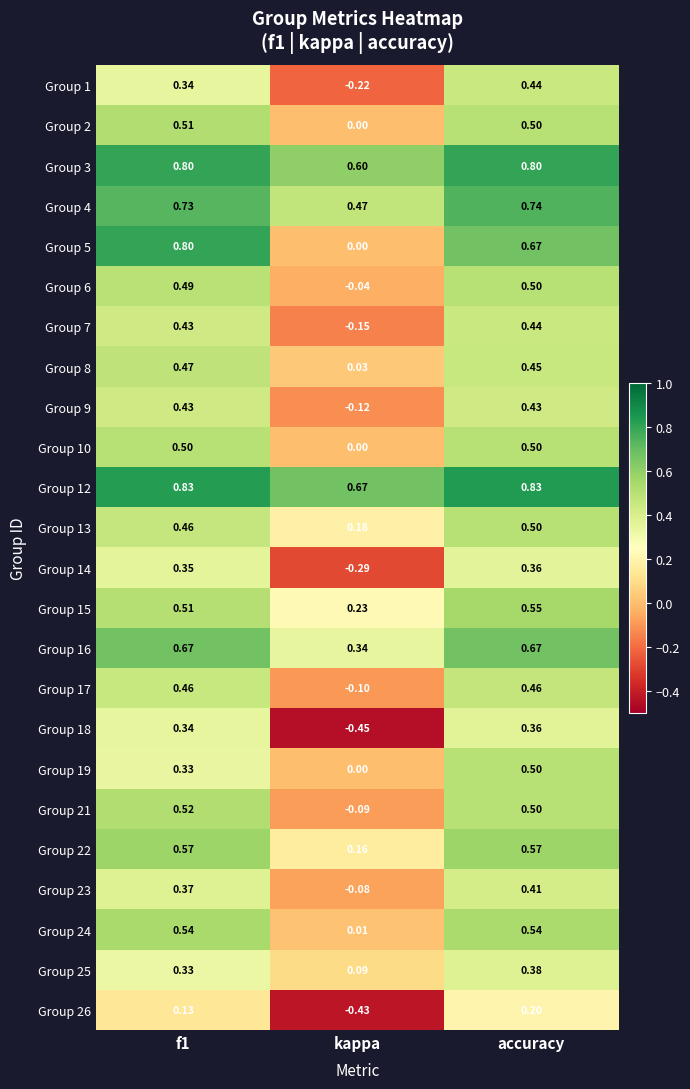

Which label corresponds to the smallest value in the chart?

kappa